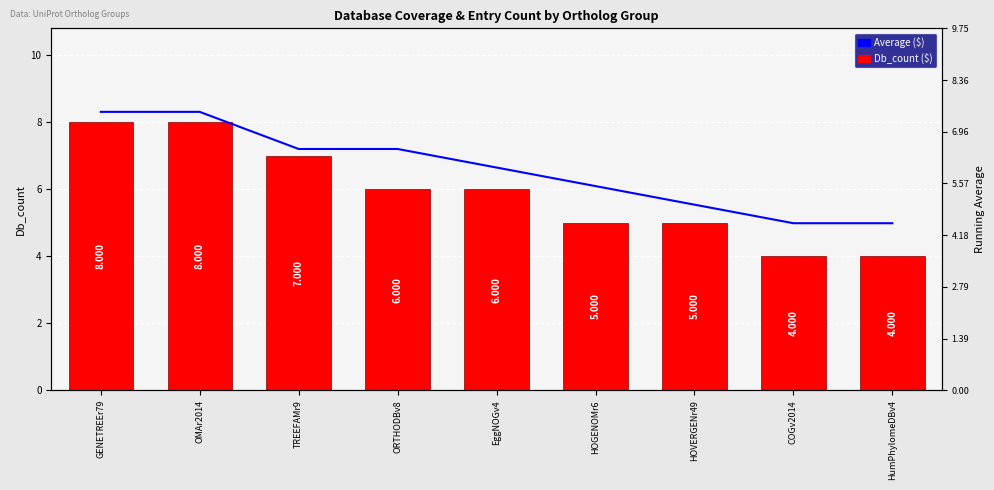

How many series are shown in this chart?

2